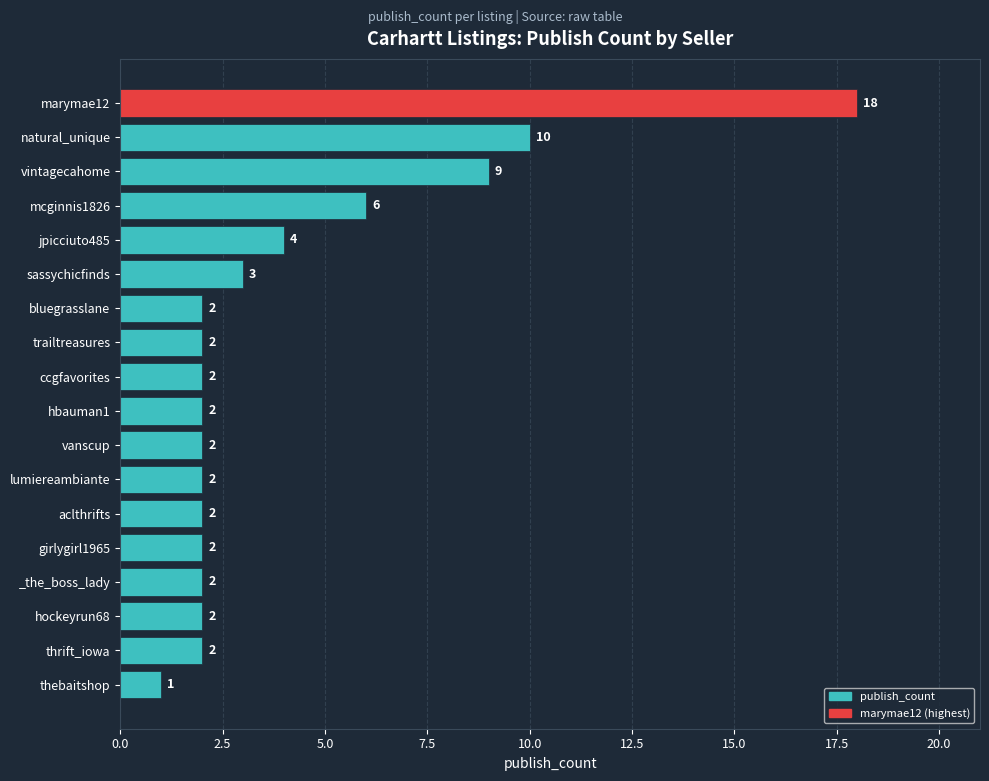

What is the label of the 10th bar from the top?

hbauman1